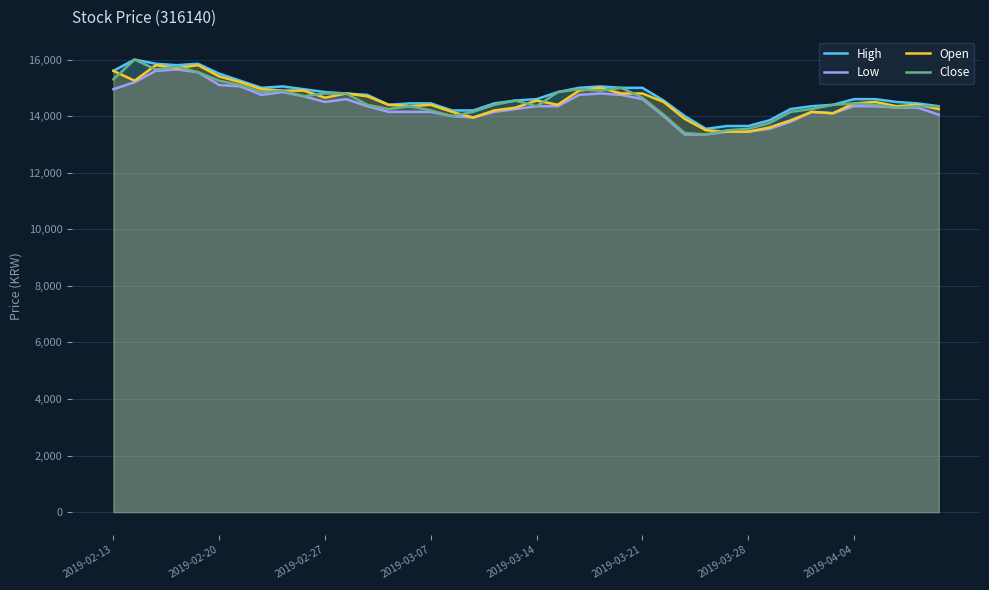

What is the minimum value shown in the chart?

13350